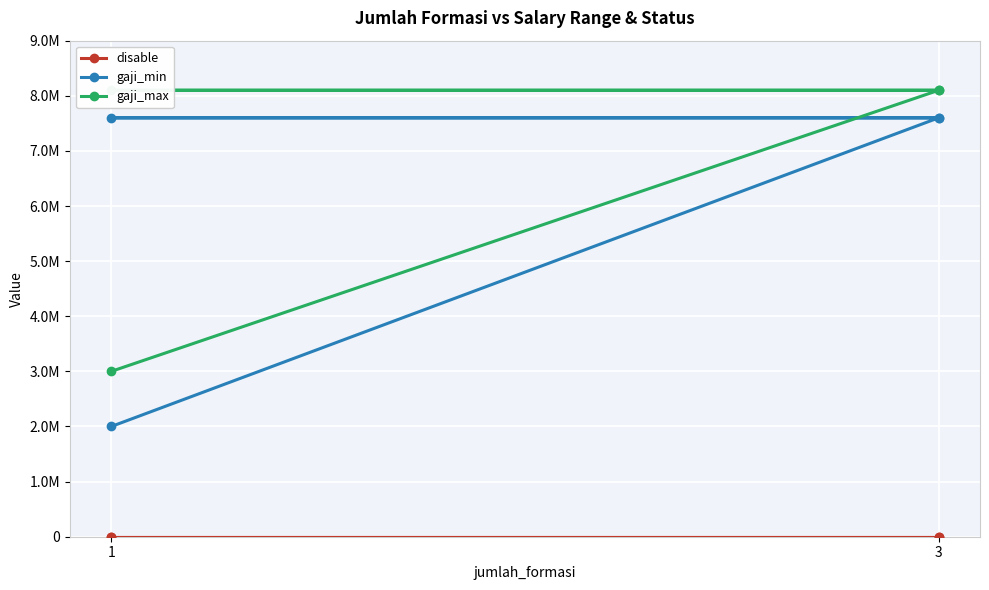

True or false: gaji_max and gaji_min intersect in this chart.

False